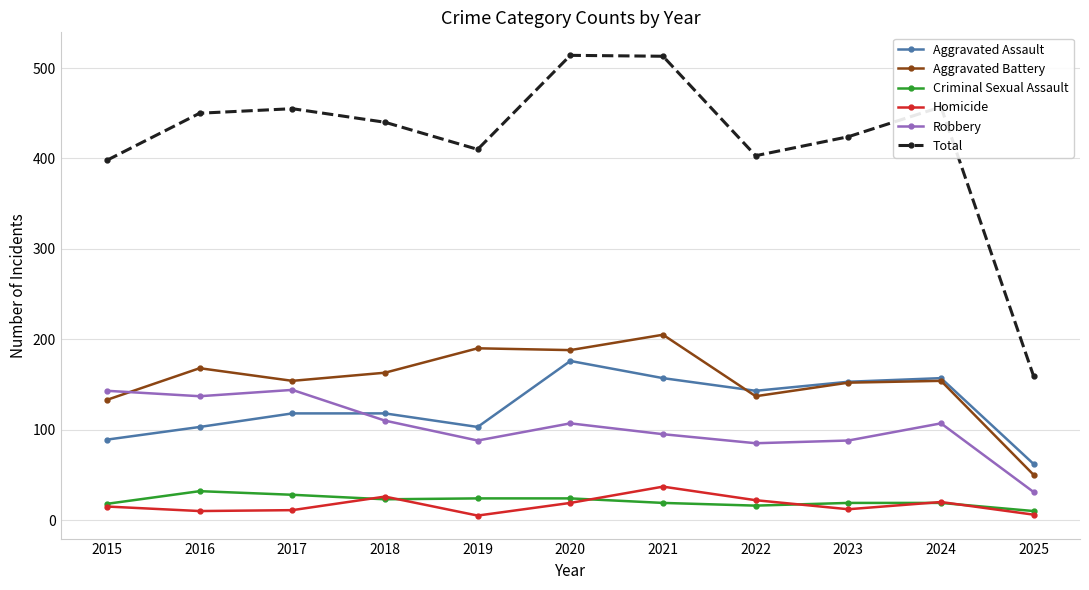

What is the spread (max minus min) of values at 2024?

438